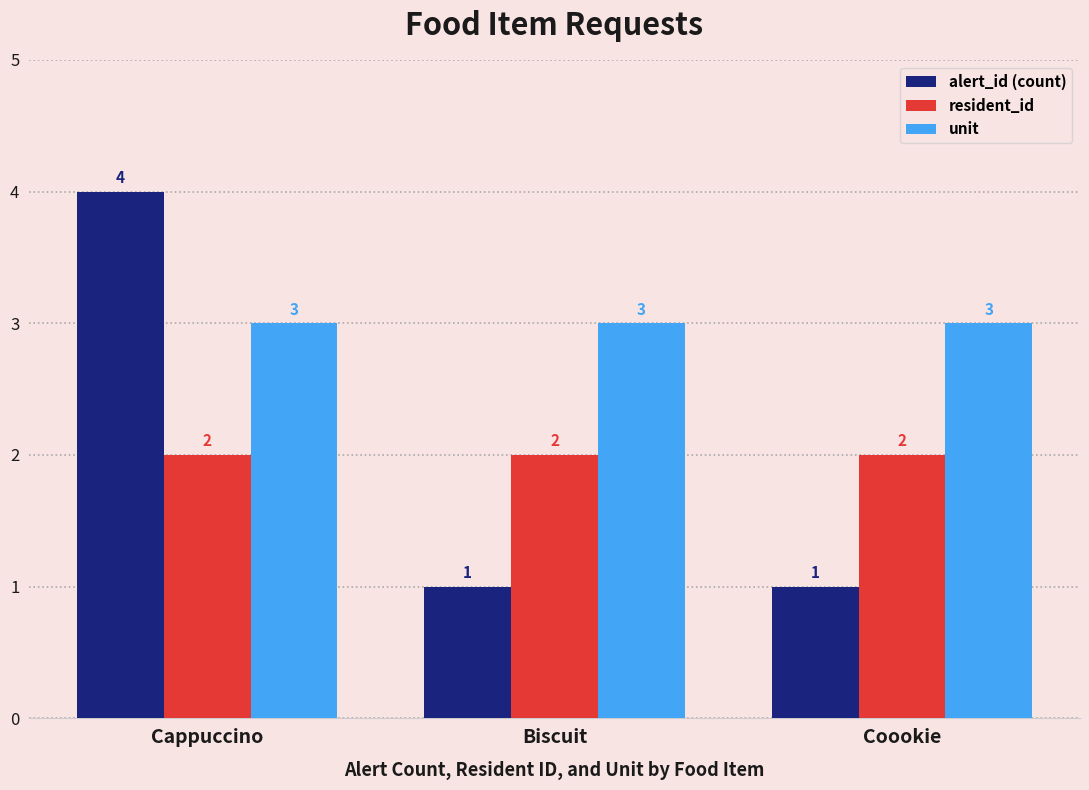

Reading right to left, what are all the values shown in this chart?

alert_id (count): Coookie=1	Biscuit=1	Cappuccino=4
resident_id: Coookie=2	Biscuit=2	Cappuccino=2
unit: Coookie=3	Biscuit=3	Cappuccino=3